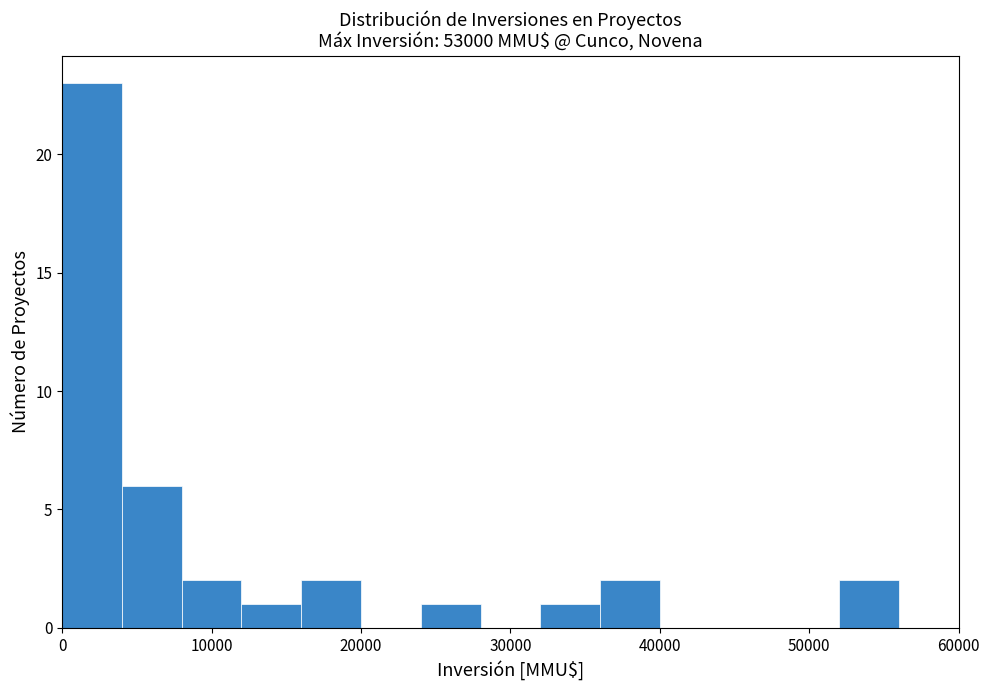

Reading left to right, transcribe this chart: for each bar, give the range it covers on the x-axis and its height. The values are not printed on the chart, so give them approximately, as read against the axis.

0 to 4000: 23
4000 to 8000: 6
8000 to 12000: 2
12000 to 16000: 1
16000 to 20000: 2
20000 to 24000: 0
24000 to 28000: 1
28000 to 32000: 0
32000 to 36000: 1
36000 to 40000: 2
40000 to 44000: 0
44000 to 48000: 0
48000 to 52000: 0
52000 to 56000: 2
56000 to 60000: 0